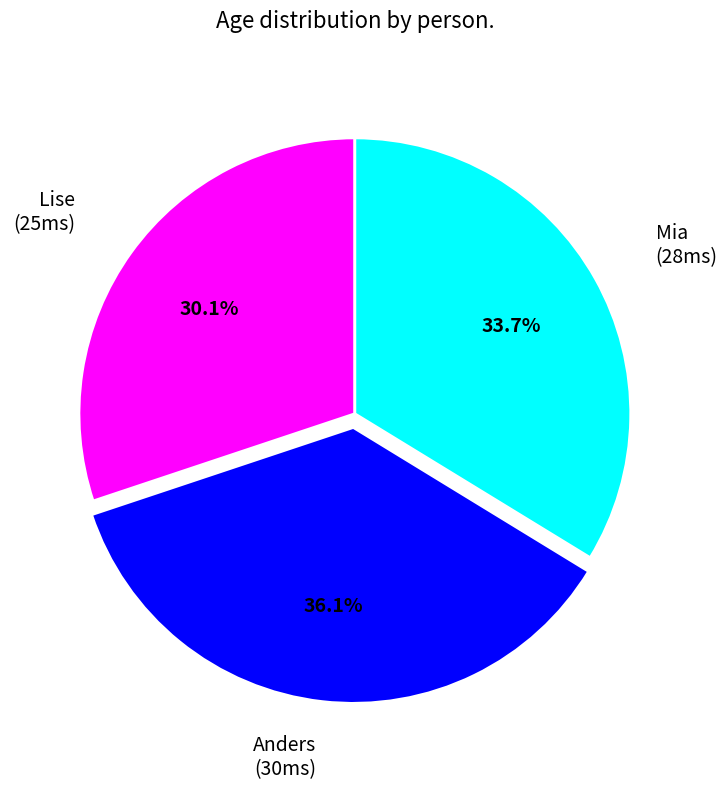

Is there a majority slice in this chart?

No